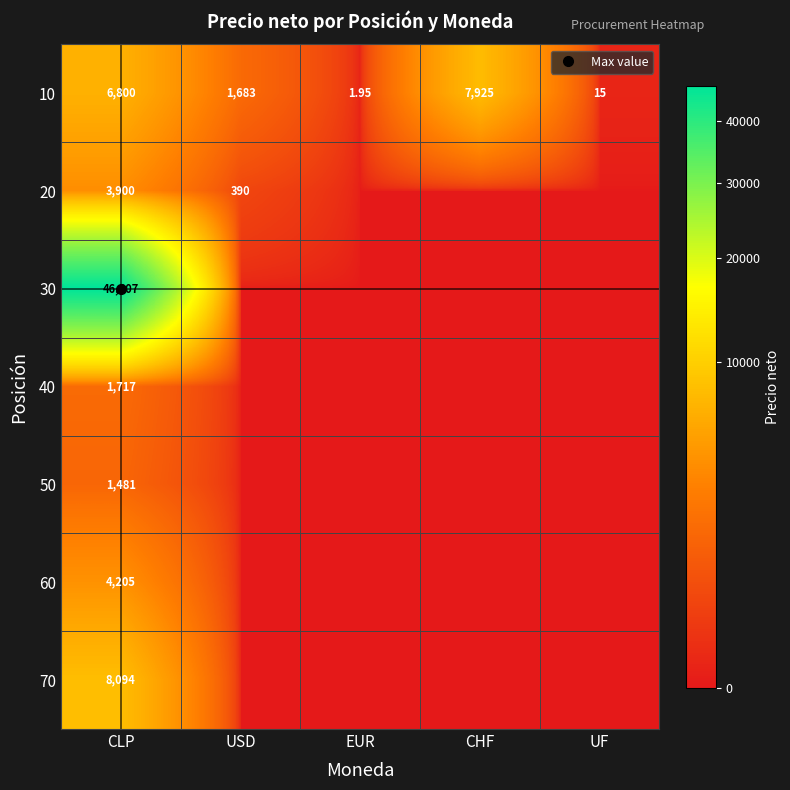

How many data points in 60 are above 0?

1